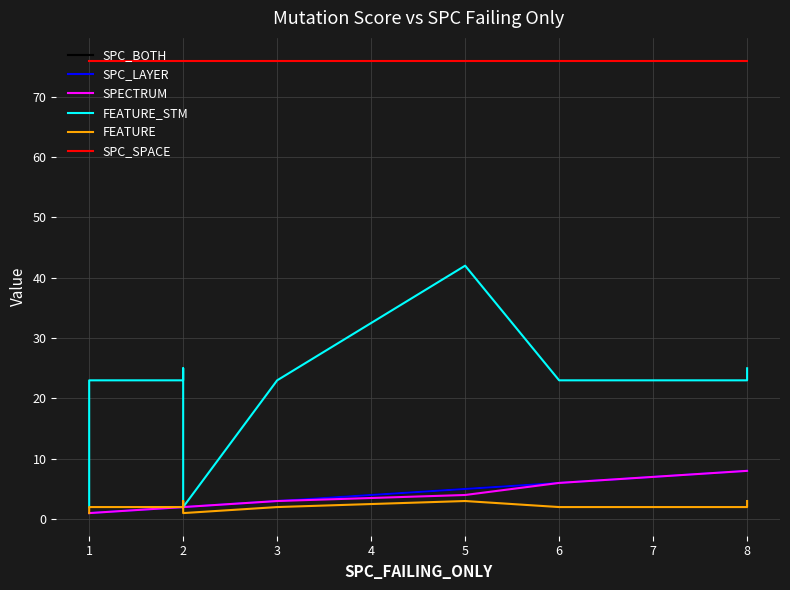

At how many categories does at least one series exceed 14?

22